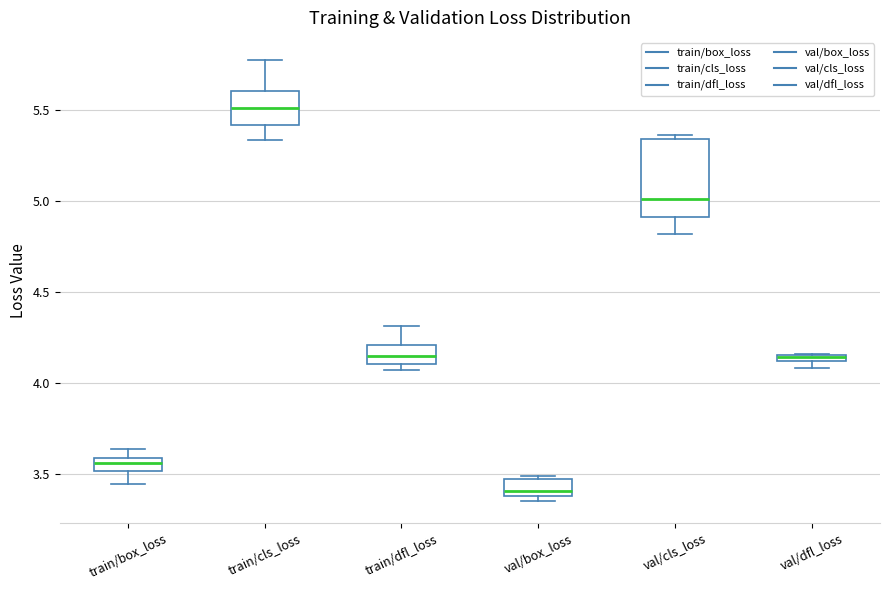

Which box's median line is the highest?

train/cls_loss